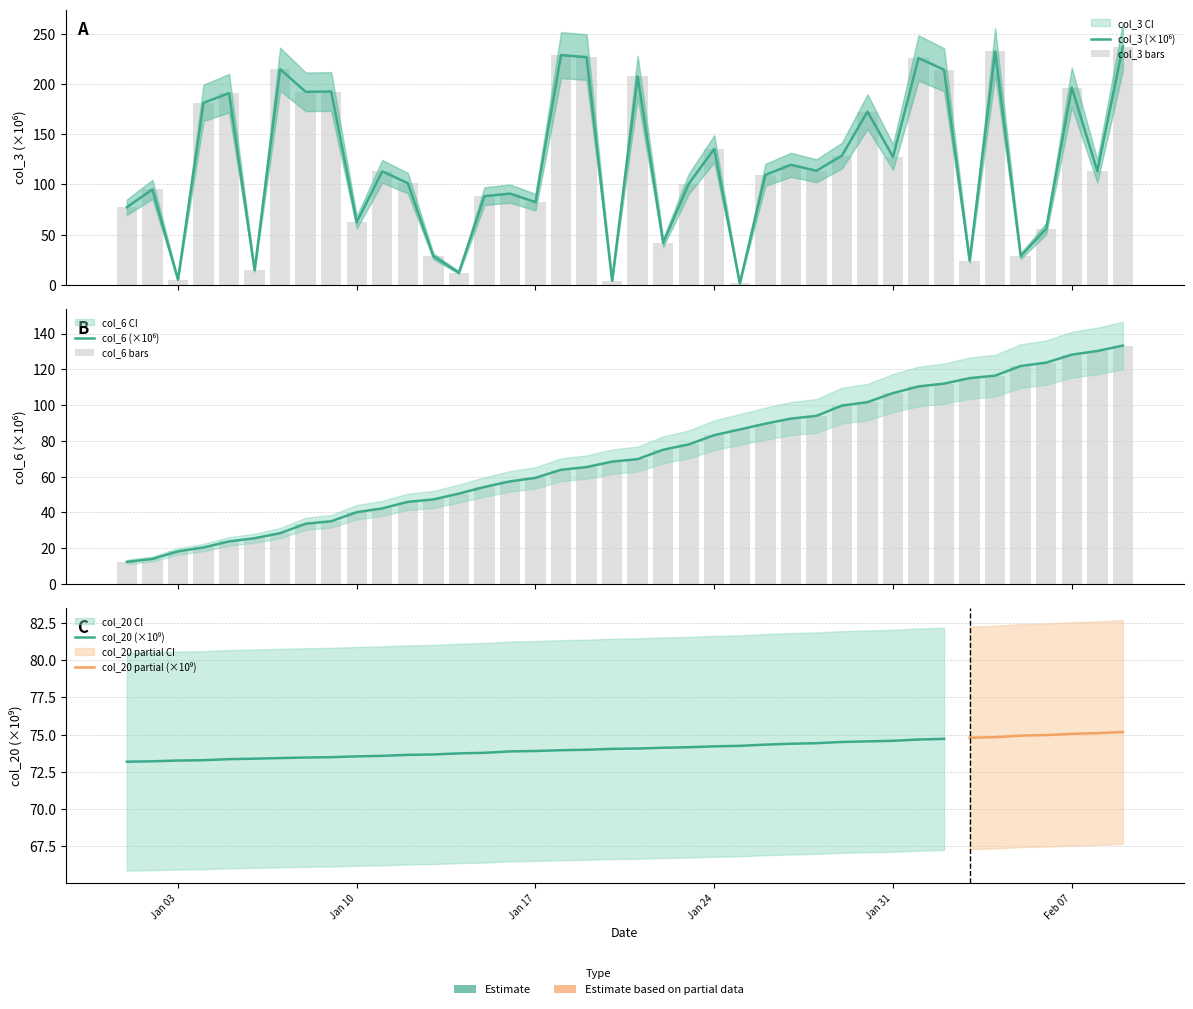

What is the average value of the col_6 series?

71.8